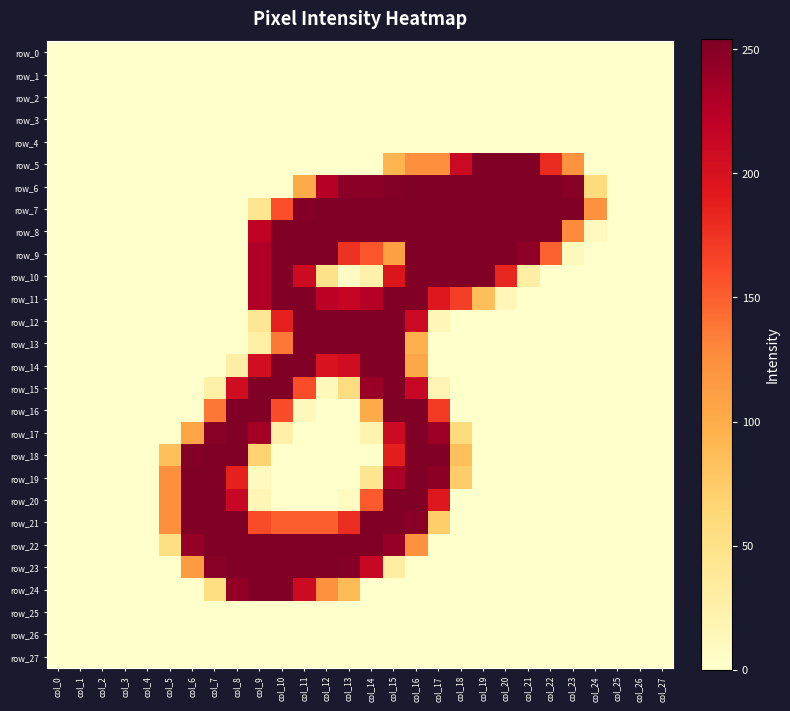

What is the total value across all series at col_18?

1860